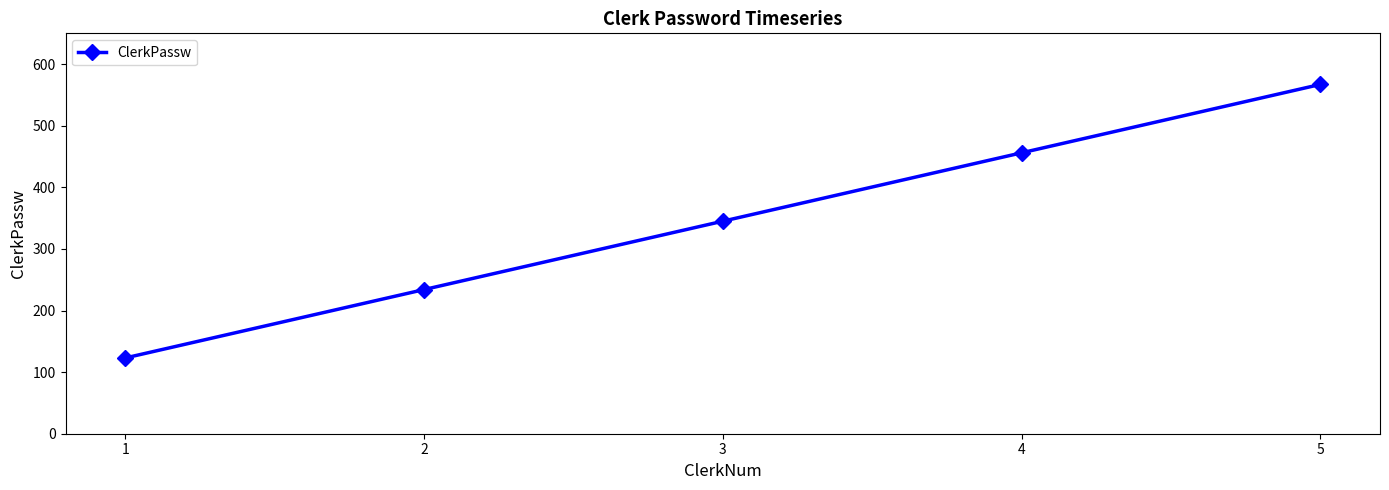

What is the sum of all values?

1725